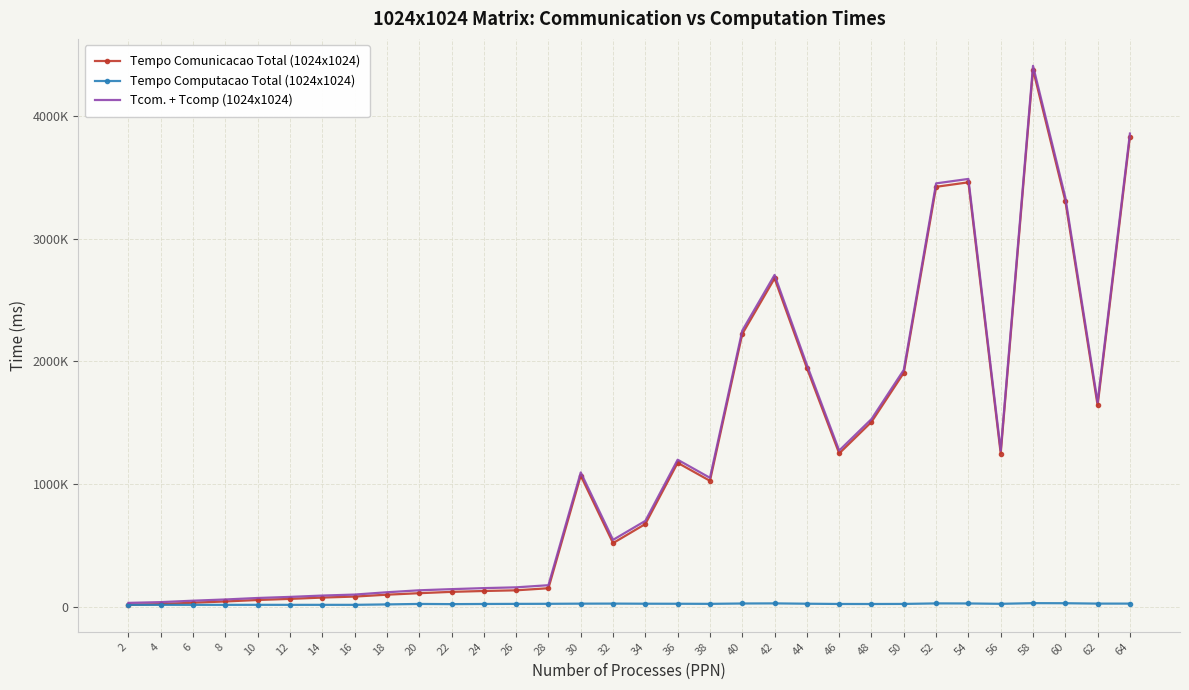

What are all the series names shown in the legend?

Tempo Comunicacao Total (1024x1024), Tempo Computacao Total (1024x1024), Tcom. + Tcomp (1024x1024)